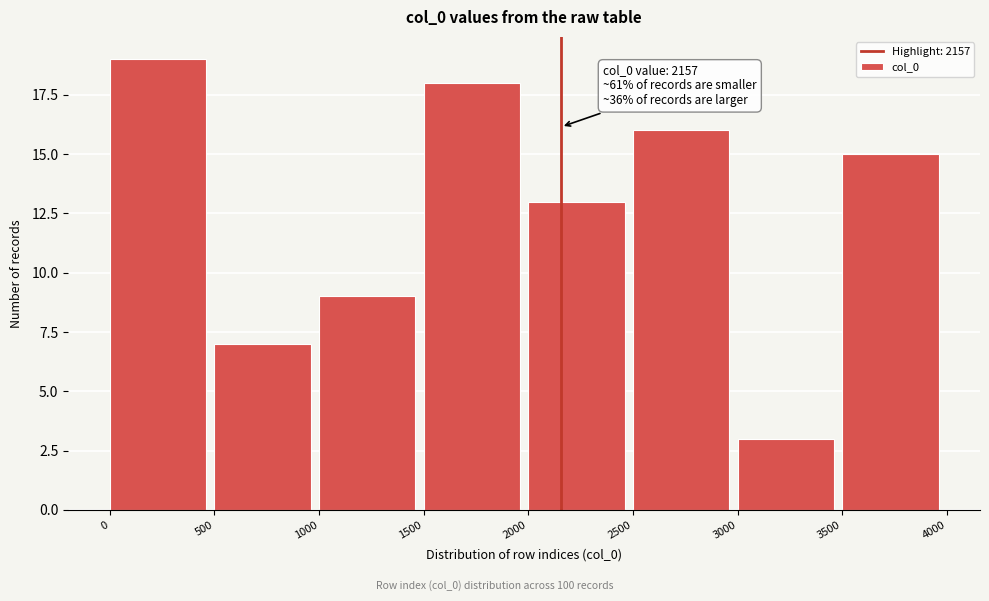

Over which range of the x-axis is the bar tallest?

0 to 500